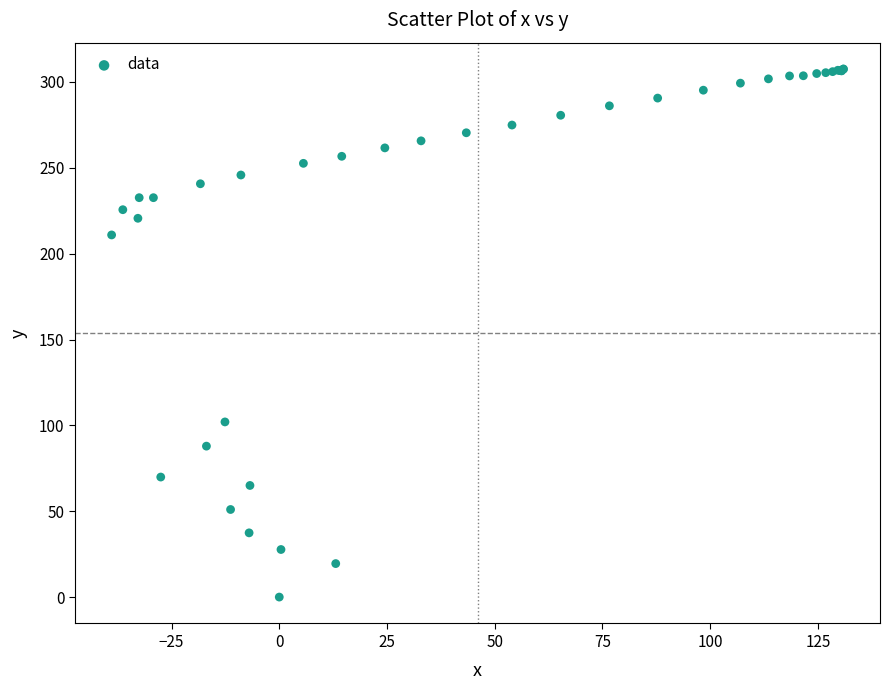

What Y value in the scatter plot is closest to 153?

102.0